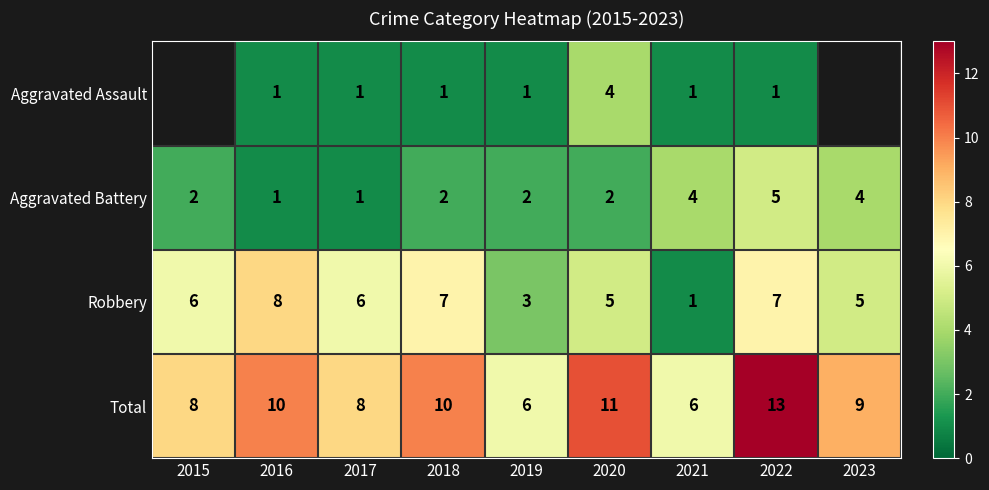

What is the average value of the Total series?

9